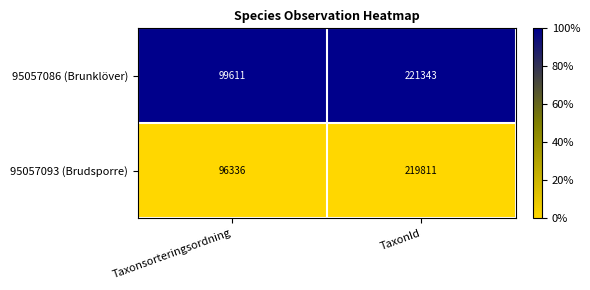

Where is 95057093 (Brudsporre) nearest to the value 158073?

Taxonsorteringsordning